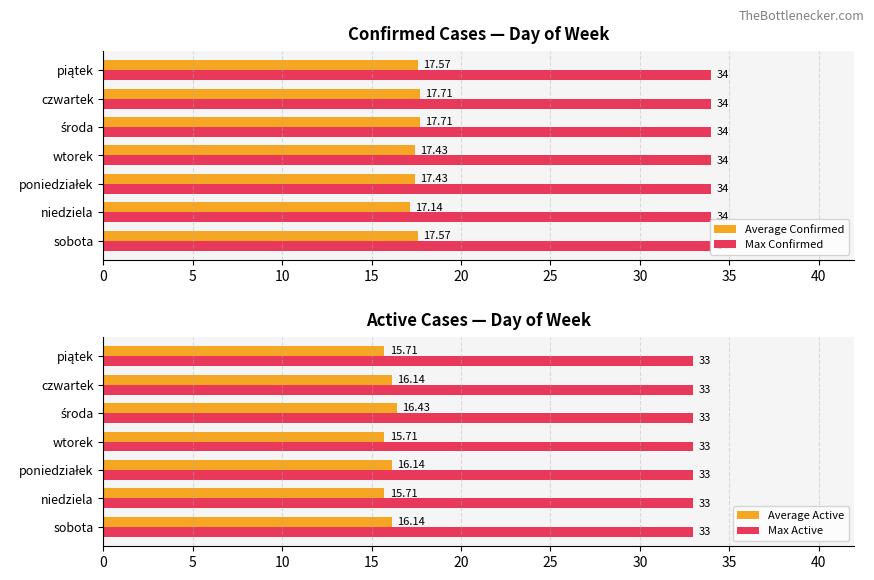

What is the sum of the Average Confirmed values at wtorek and sobota?

35.0